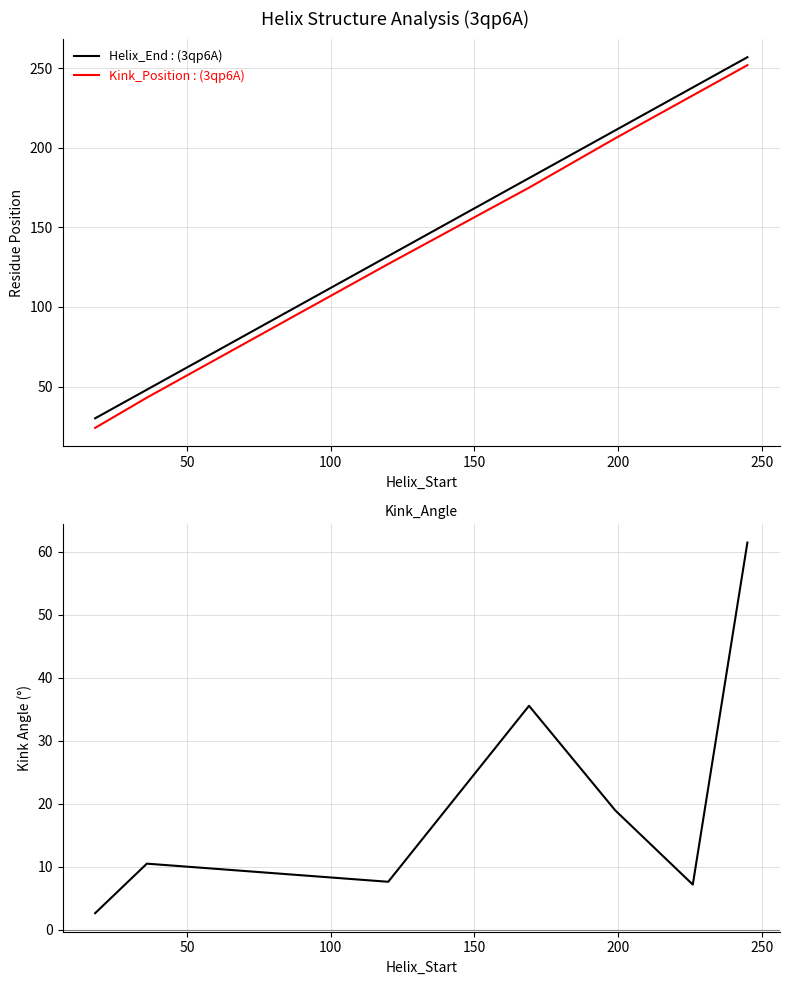

What is the value of the Kink_Position point at the 2nd from the left?

43.0